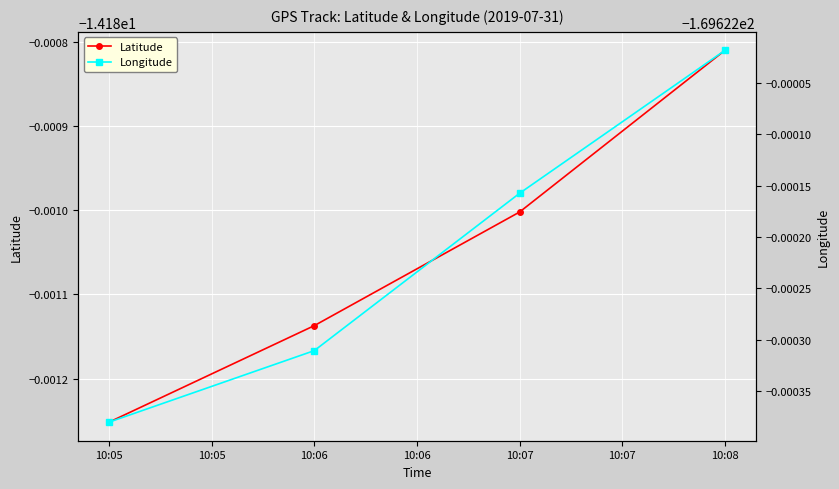

True or false: Longitude and Latitude cross at least once.

False